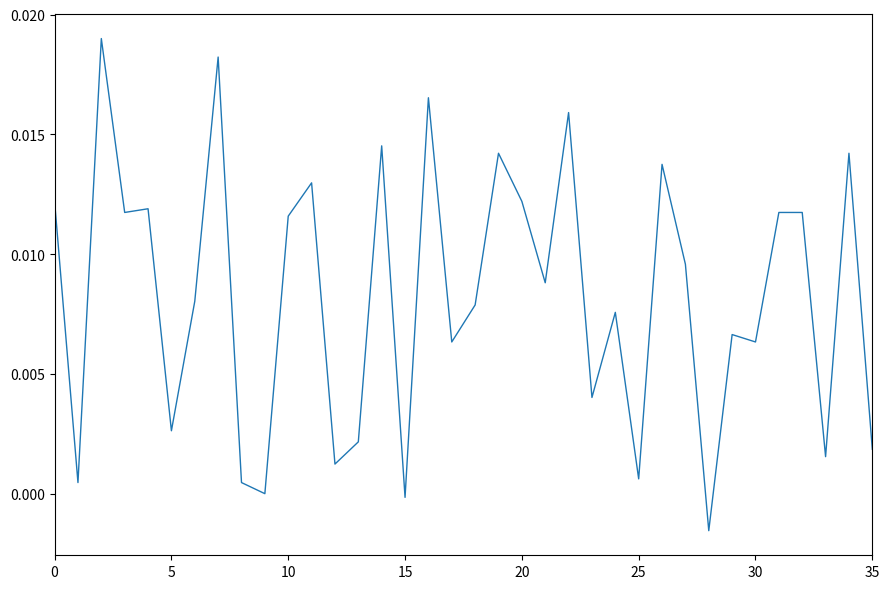

True or false: the data has more than 1 interior local peaks.

True